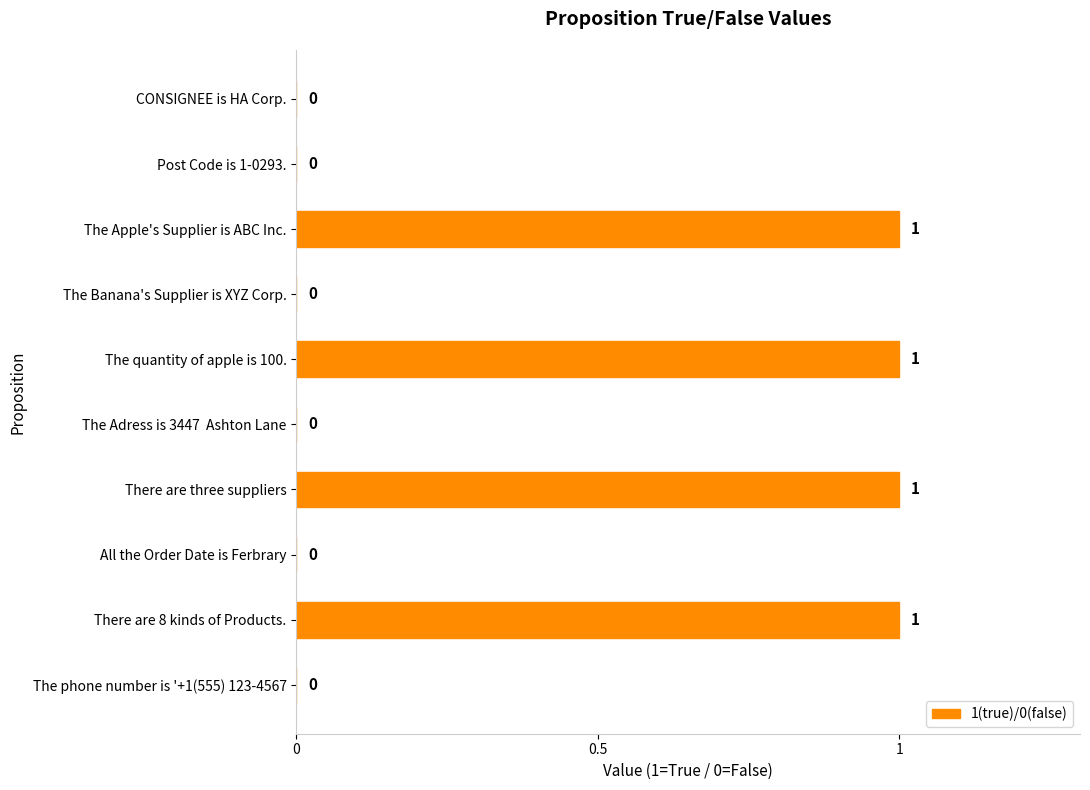

What is the sum of all values?

4